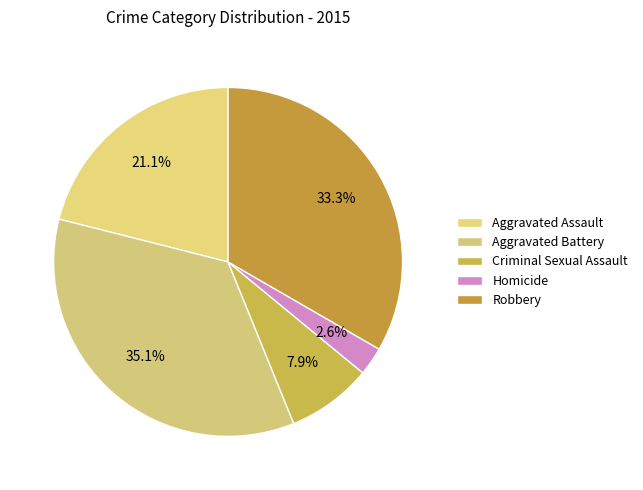

Between Criminal Sexual Assault and Homicide, which is larger?

Criminal Sexual Assault